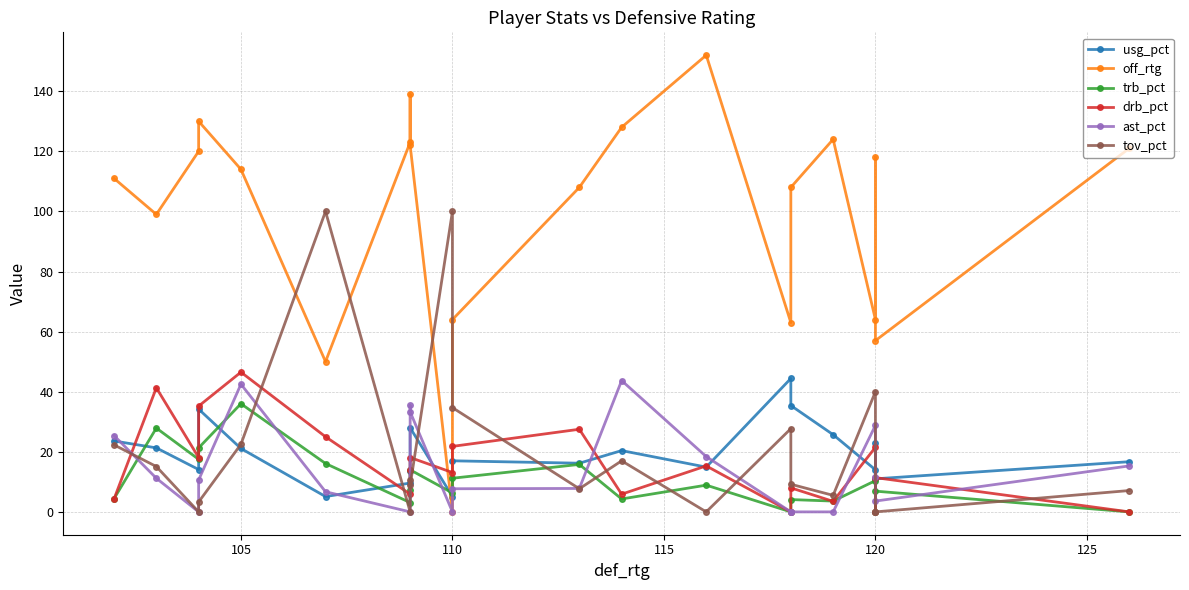

How many values in the usg_pct series are below 17?

10